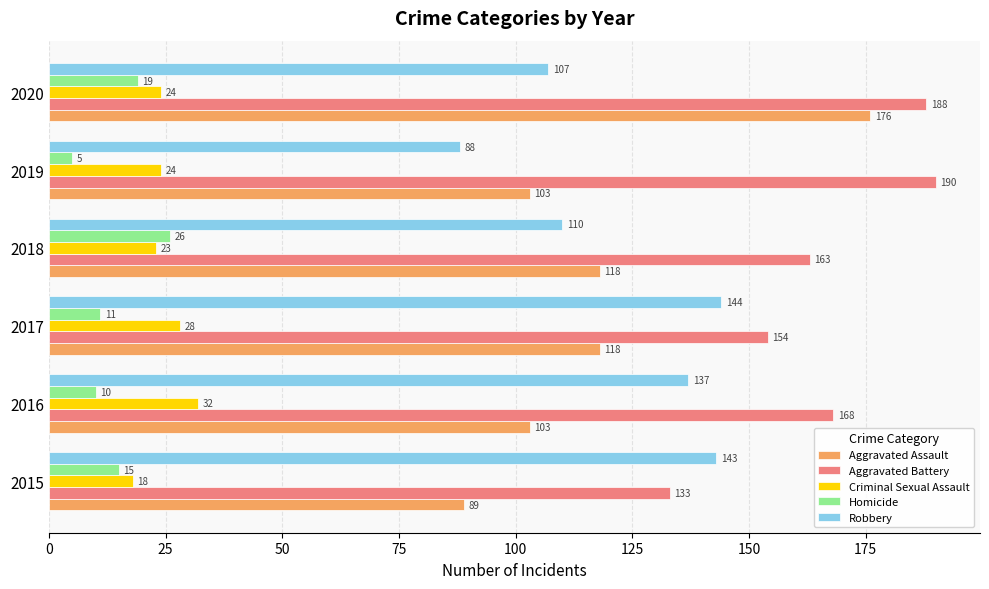

How many series are shown in this chart?

5